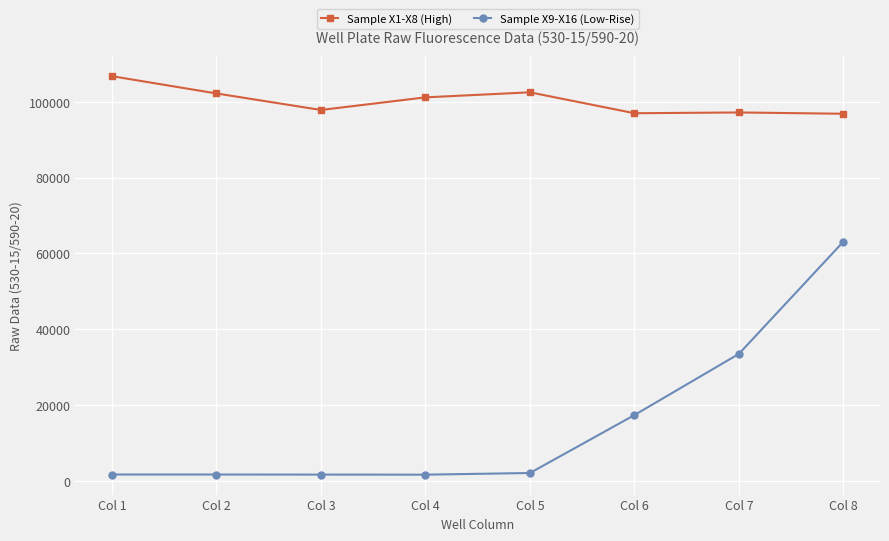

True or false: Sample X9-X16 (Low-Rise) and Sample X1-X8 (High) intersect in this chart.

False